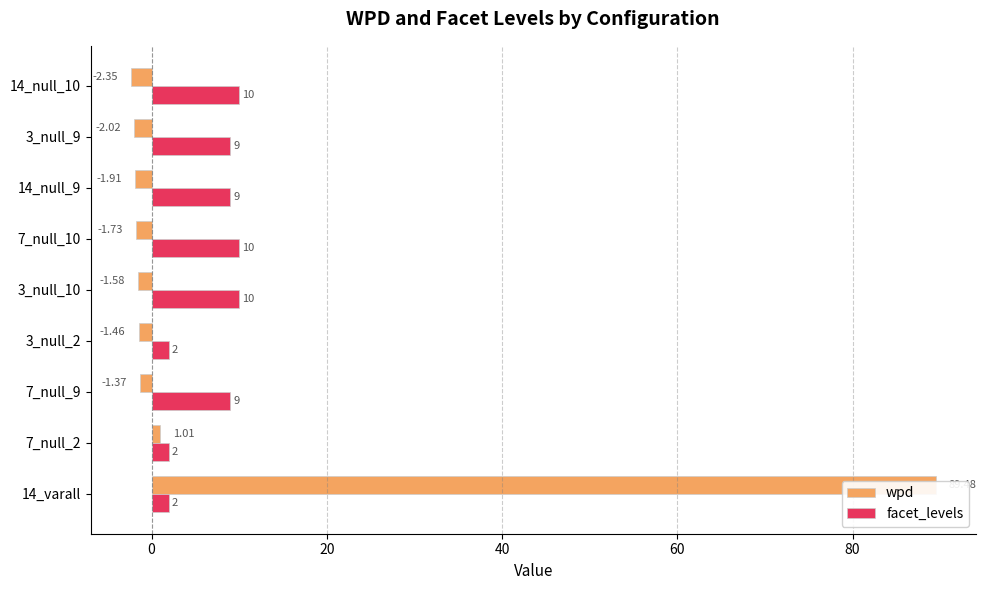

Which series has the widest spread of values?

wpd